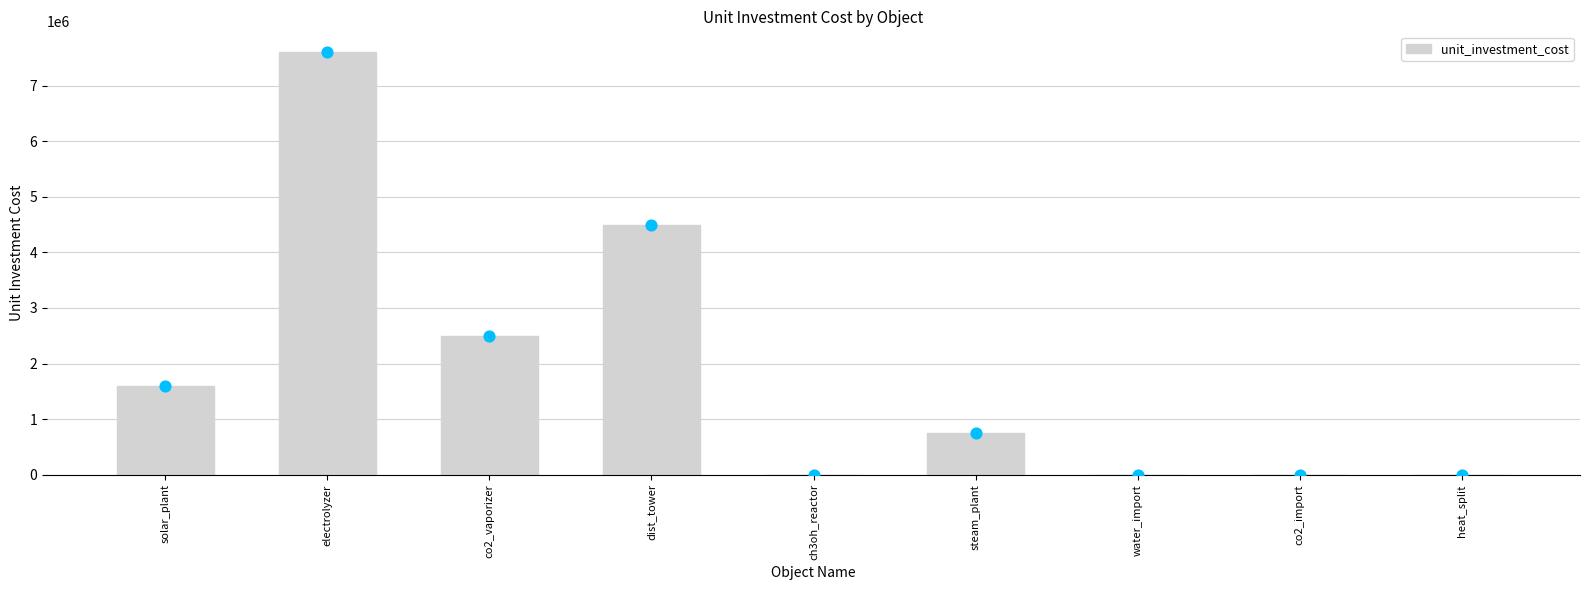

Between ch3oh_reactor and co2_vaporizer, which is larger?

co2_vaporizer